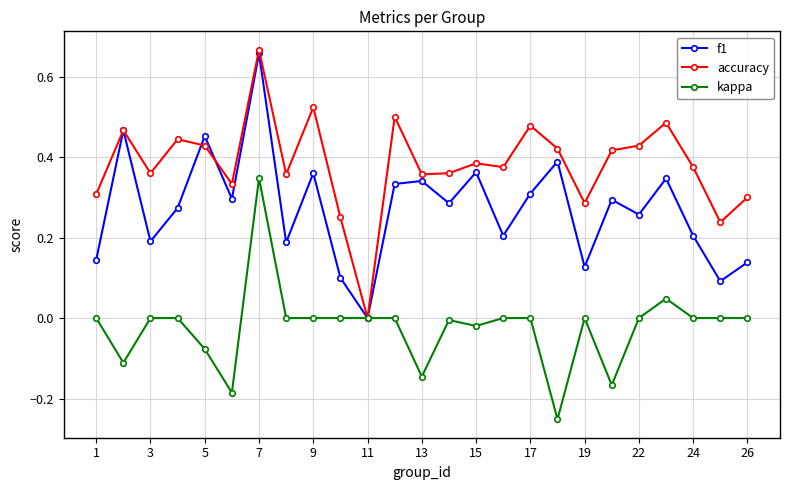

How many lines are shown in the chart?

3